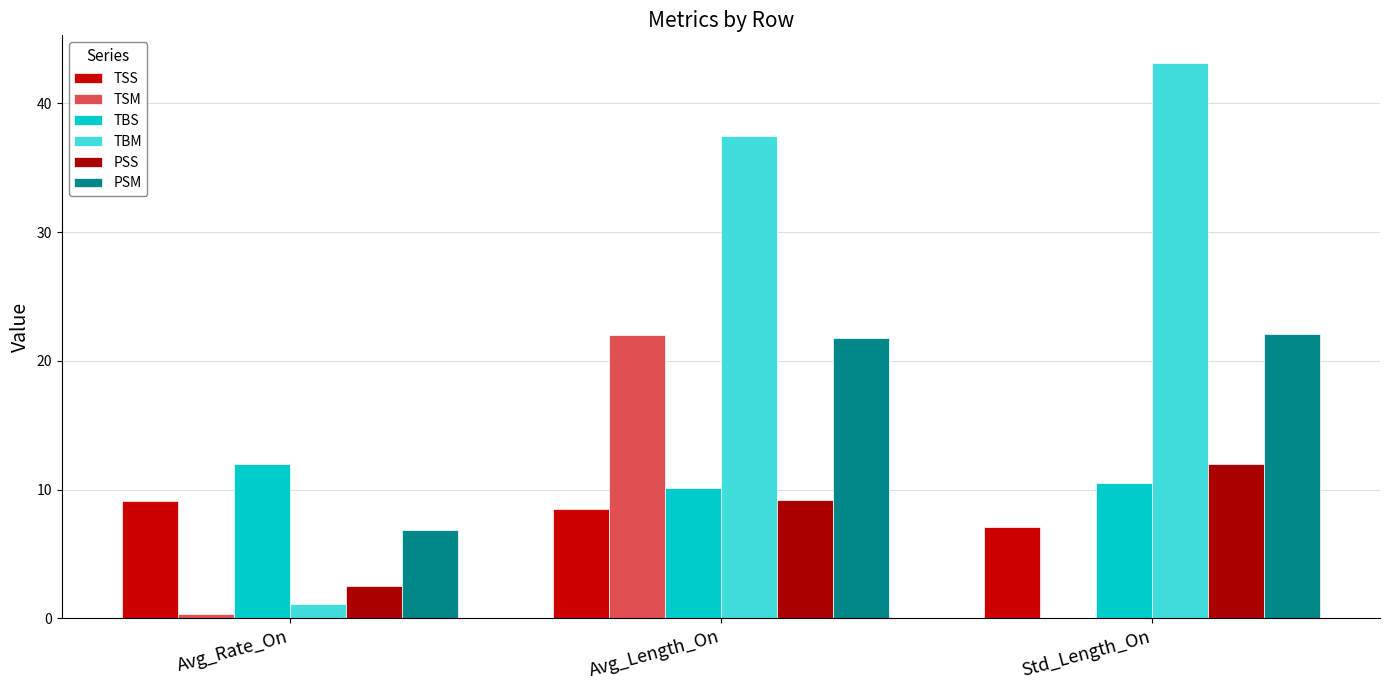

What is the highest value of the TBM series?

43.1